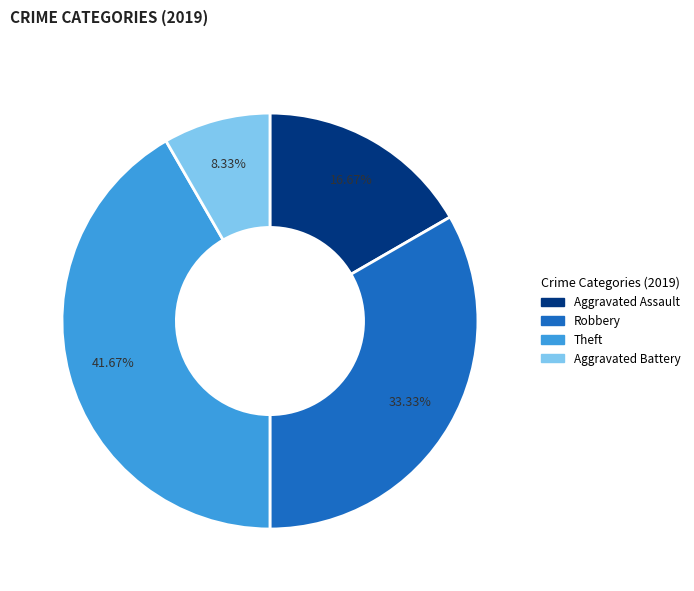

Is there a majority slice in this chart?

No